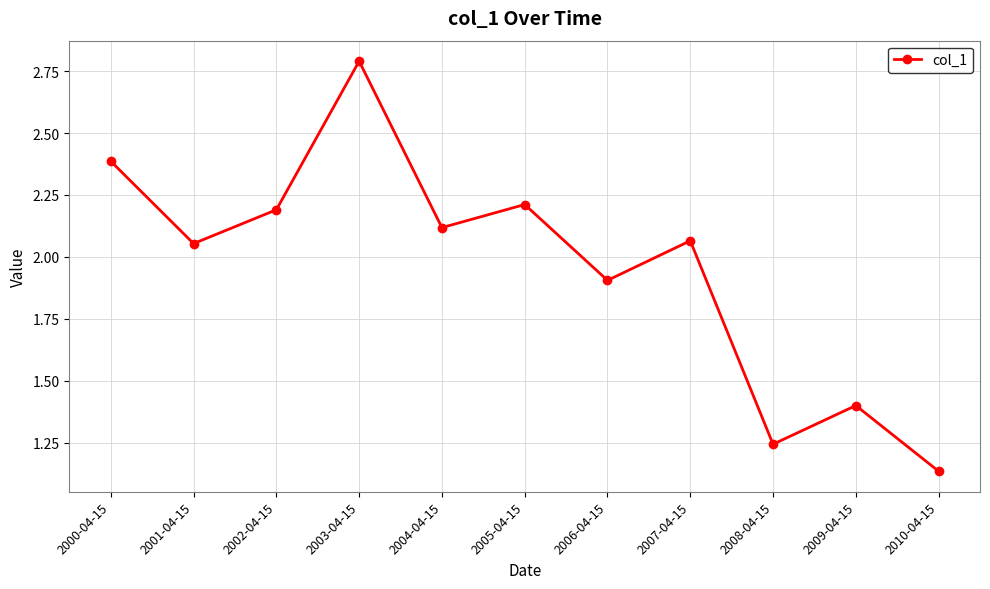

At which label does the data first exceed 2?

2000-04-15